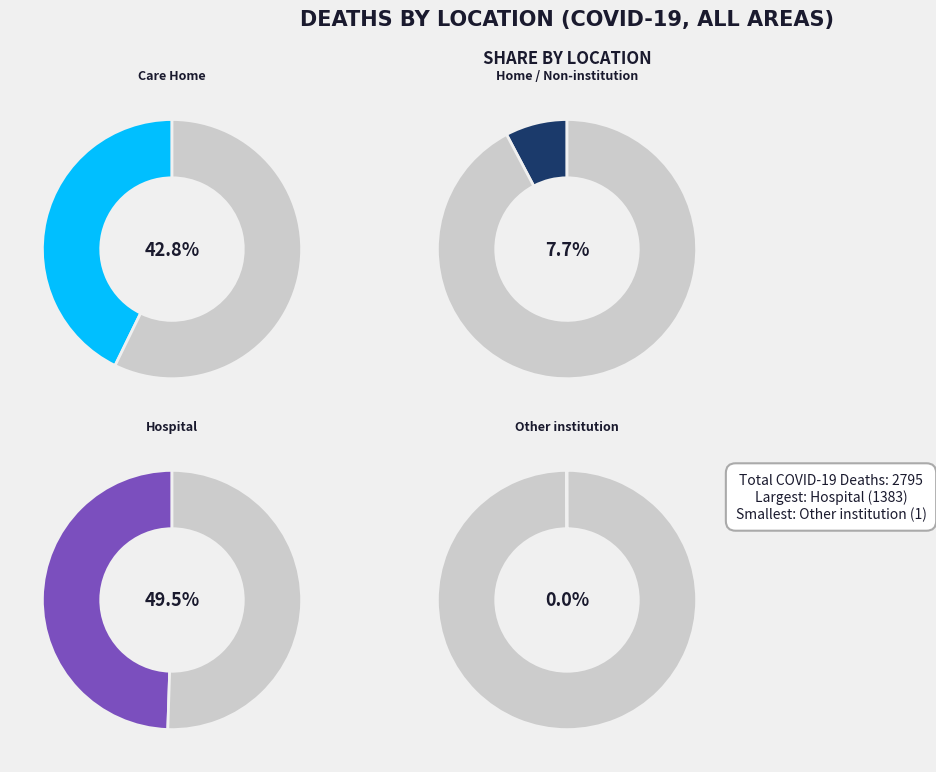

Count the number of slices in the pie.

4